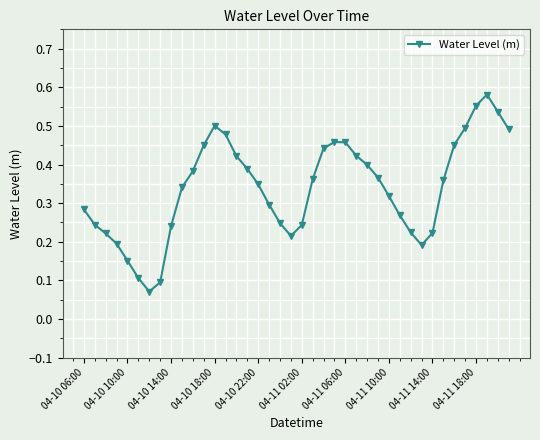

Count the number of categories in the chart.

40